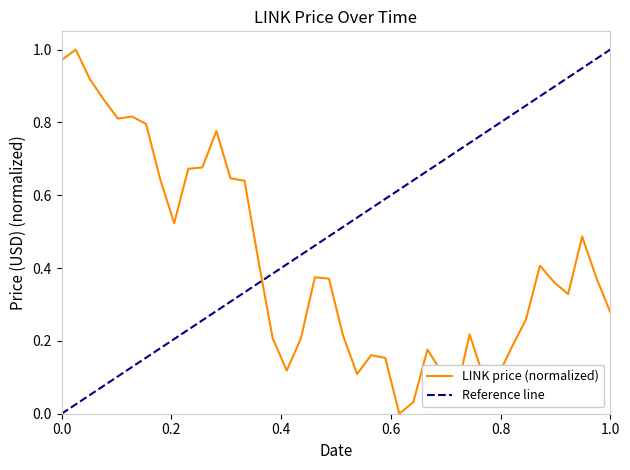

True or false: the data has more than 0 interior local peaks.

True